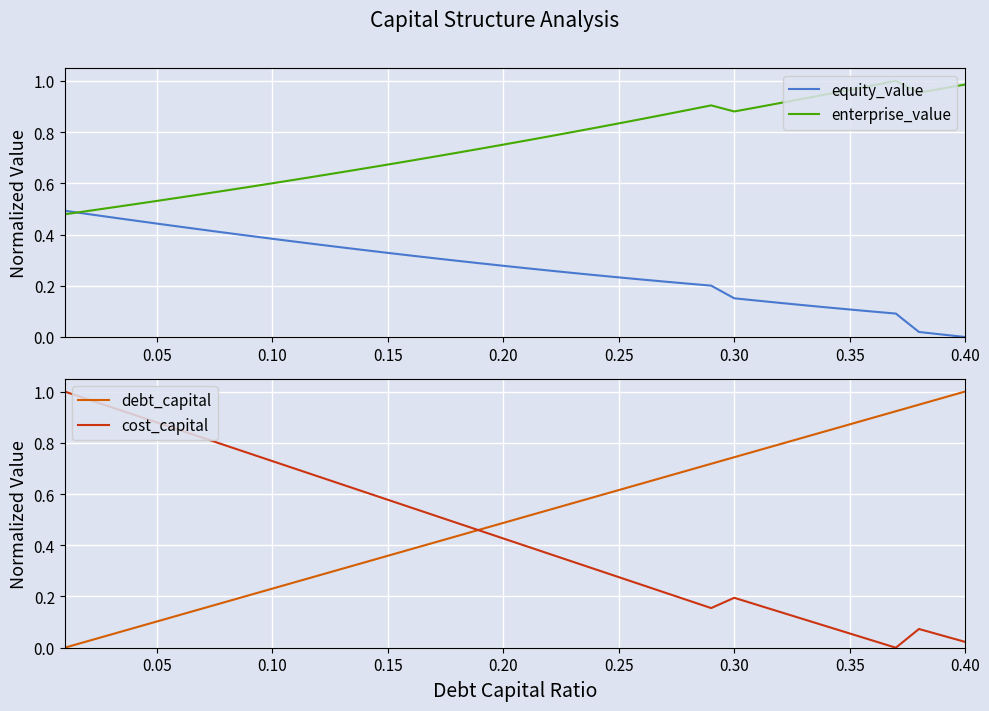

Is it true that equity_value equals 0.0 at 0.40?

True